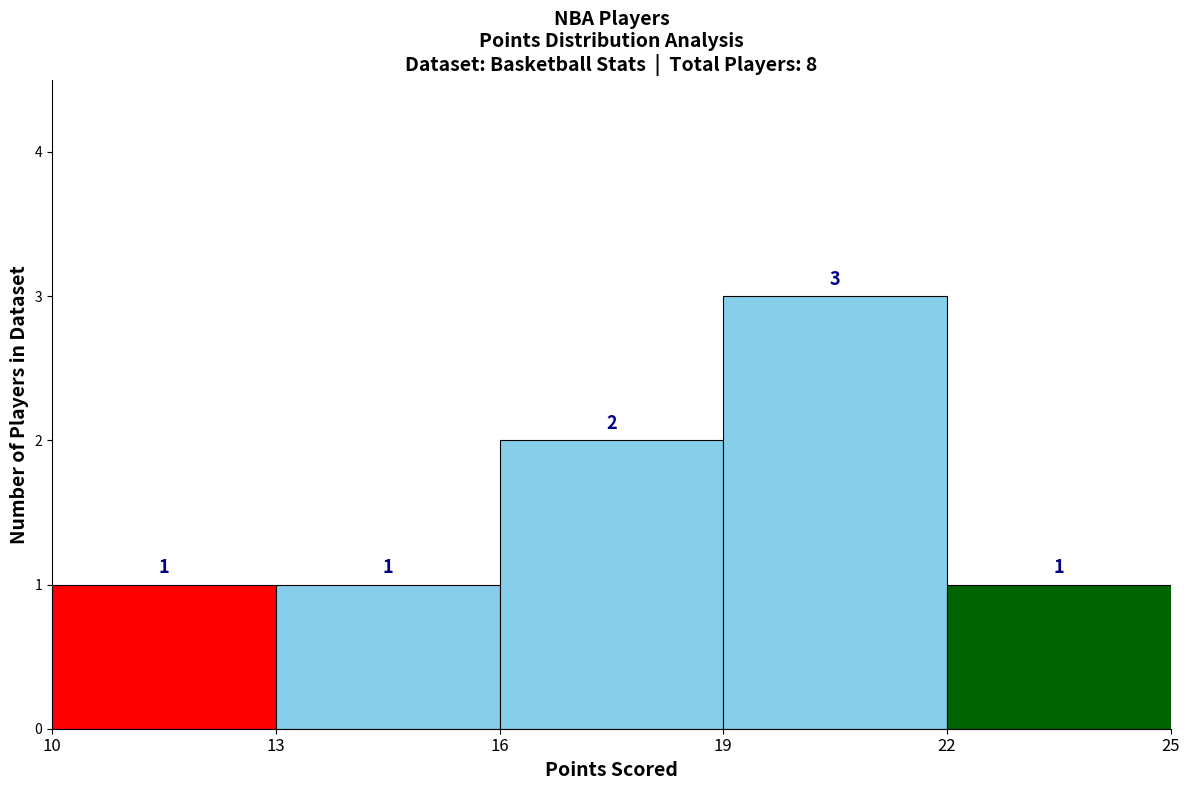

Reading left to right, list every bar in this chart as the range it spans on the x-axis followed by its height.

10 to 13: 1
13 to 16: 1
16 to 19: 2
19 to 22: 3
22 to 25: 1